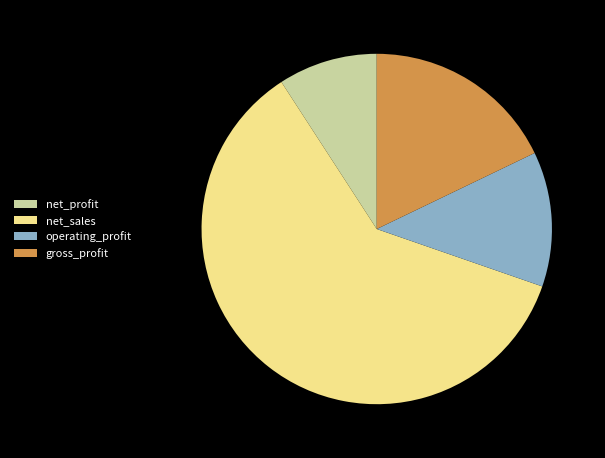

Combined, do operating_profit and net_profit account for over 50%?

No